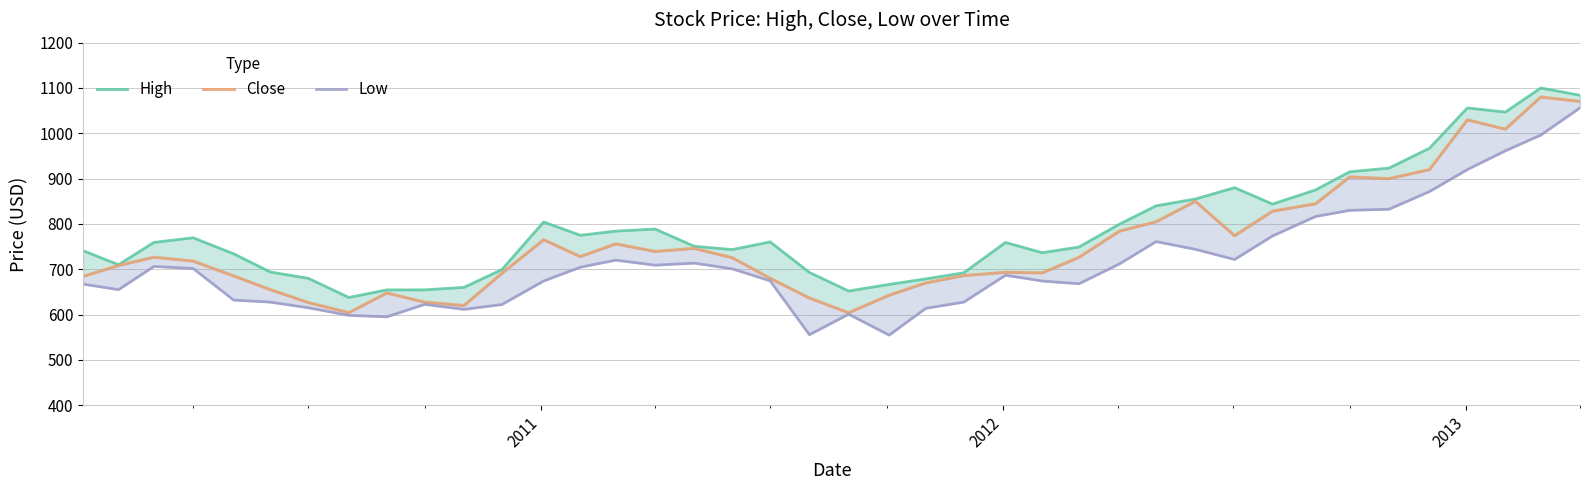

What is the greatest value displayed?

1100.0